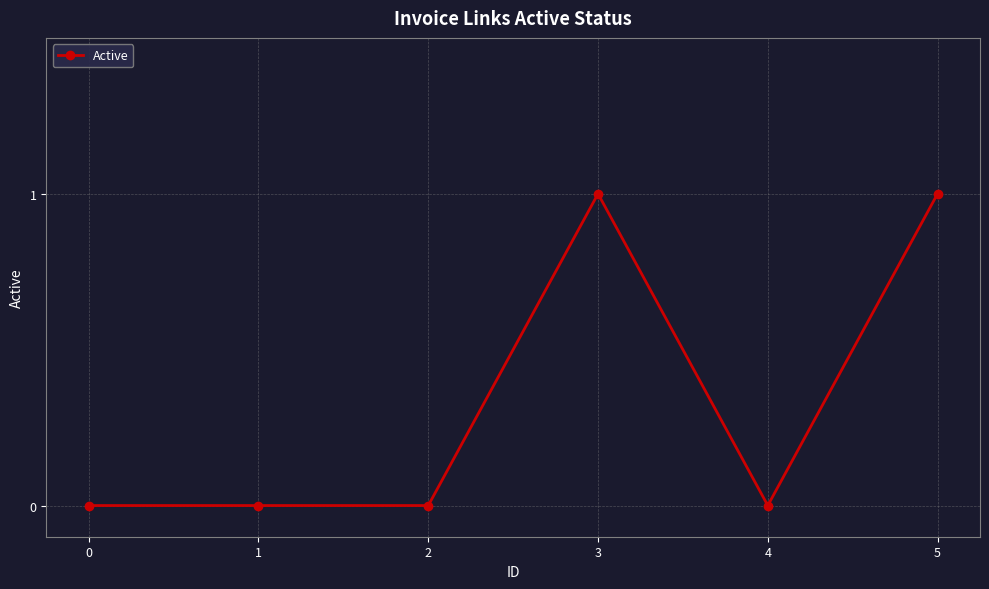

Between 5 and 2, which is larger?

5